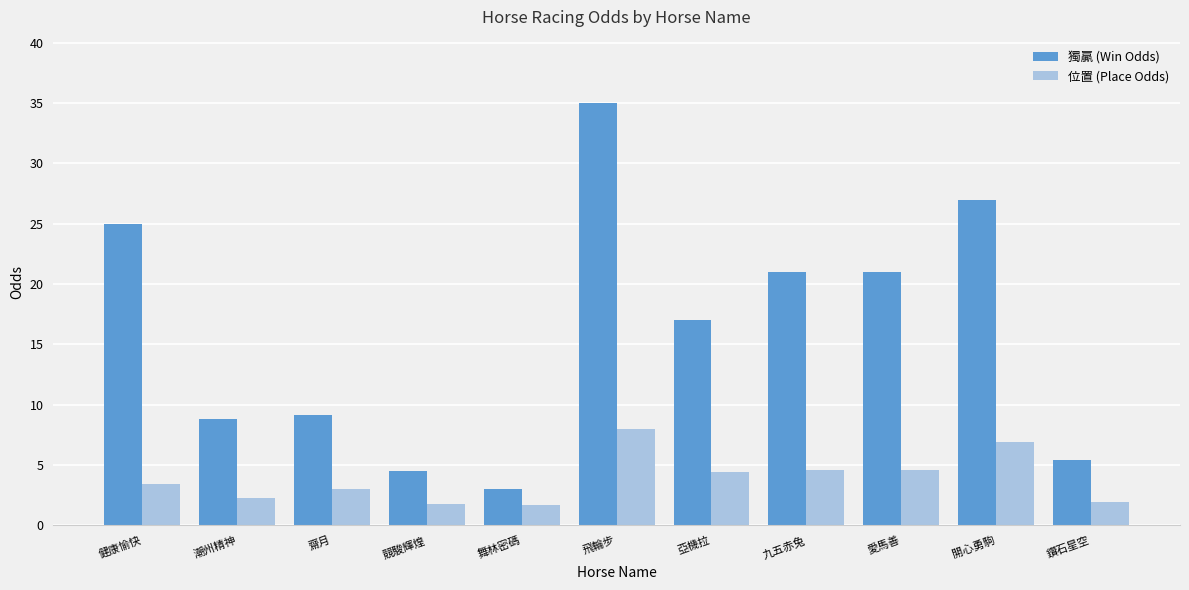

How many series are shown in this chart?

2